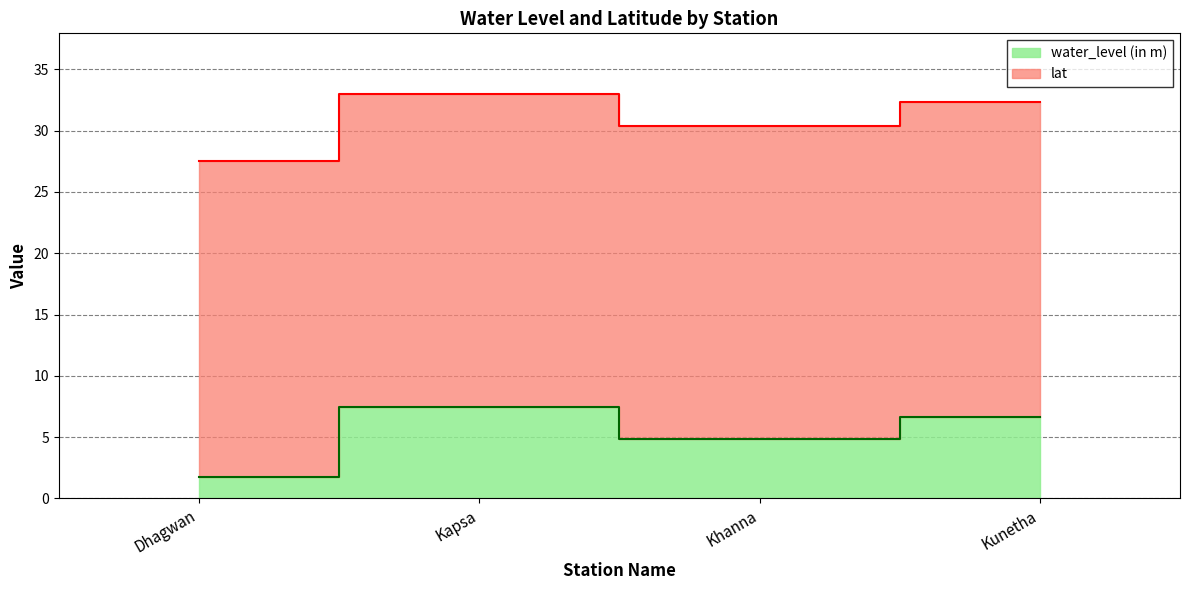

Where is the first local maximum?

Kapsa